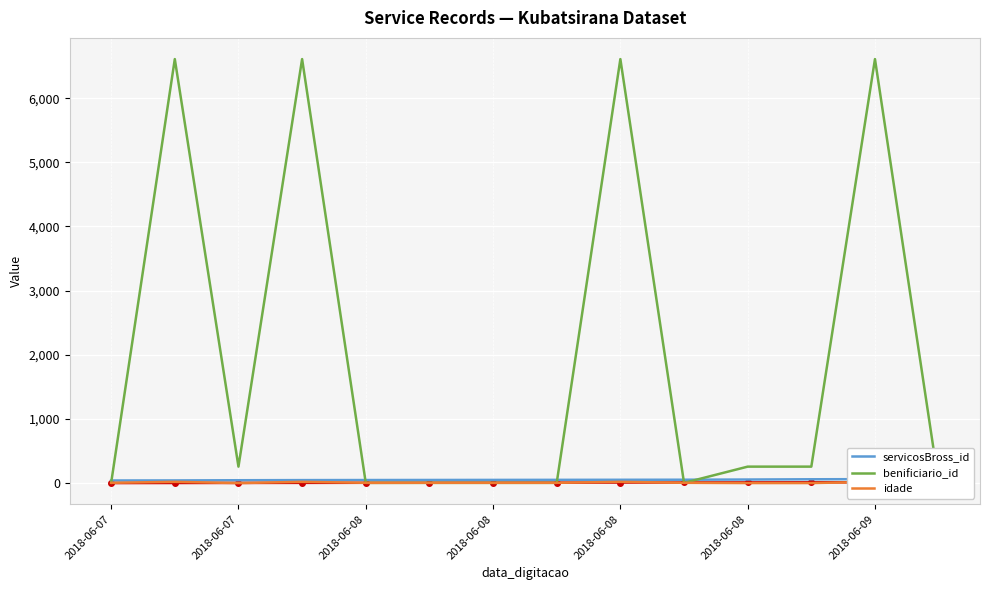

Count the number of data series in this chart.

3